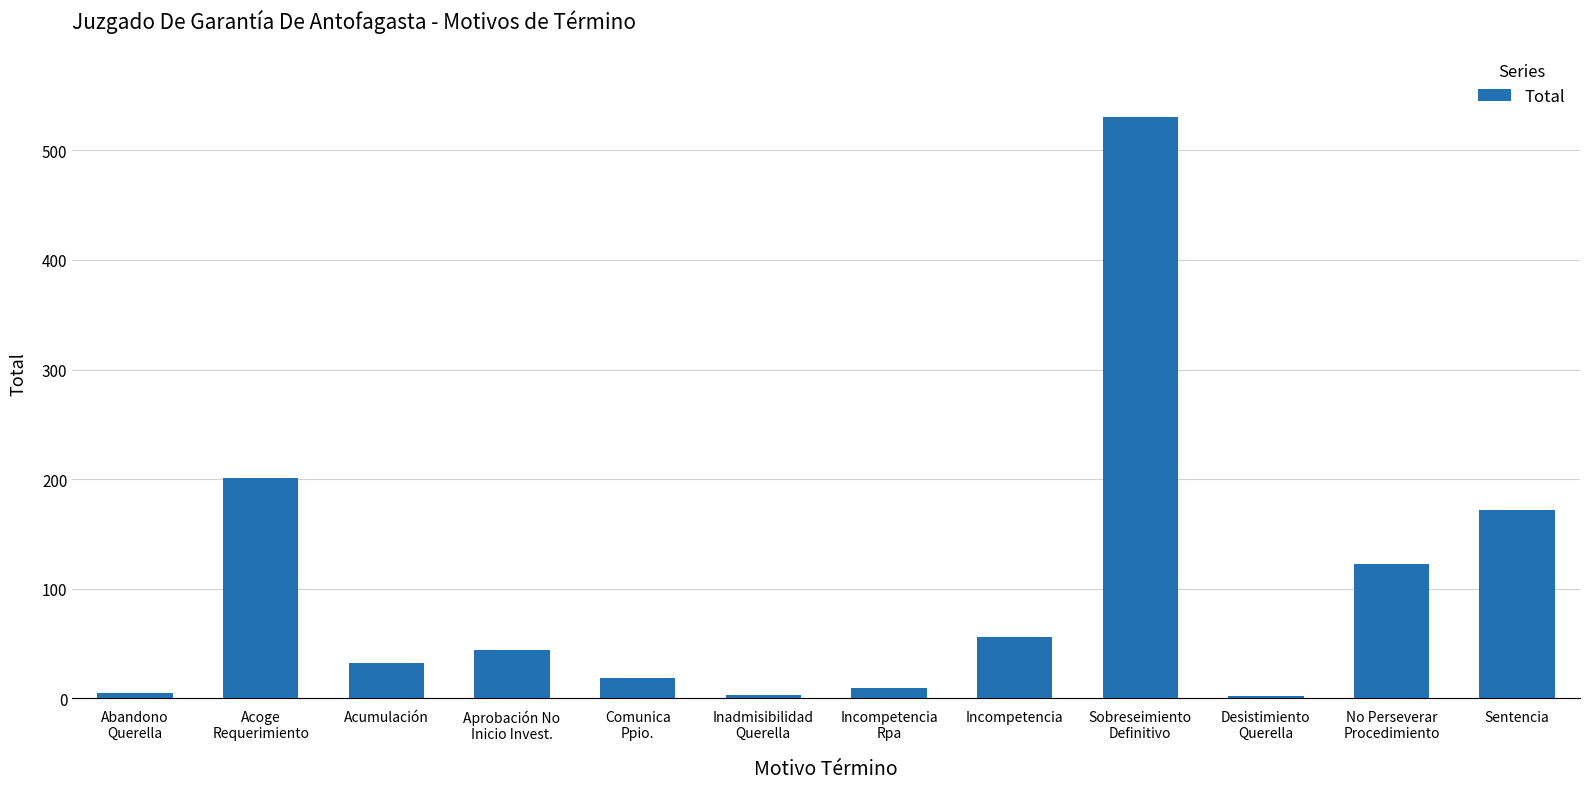

Between Abandono
Querella and Aprobación No
Inicio Invest., which is larger?

Aprobación No
Inicio Invest.